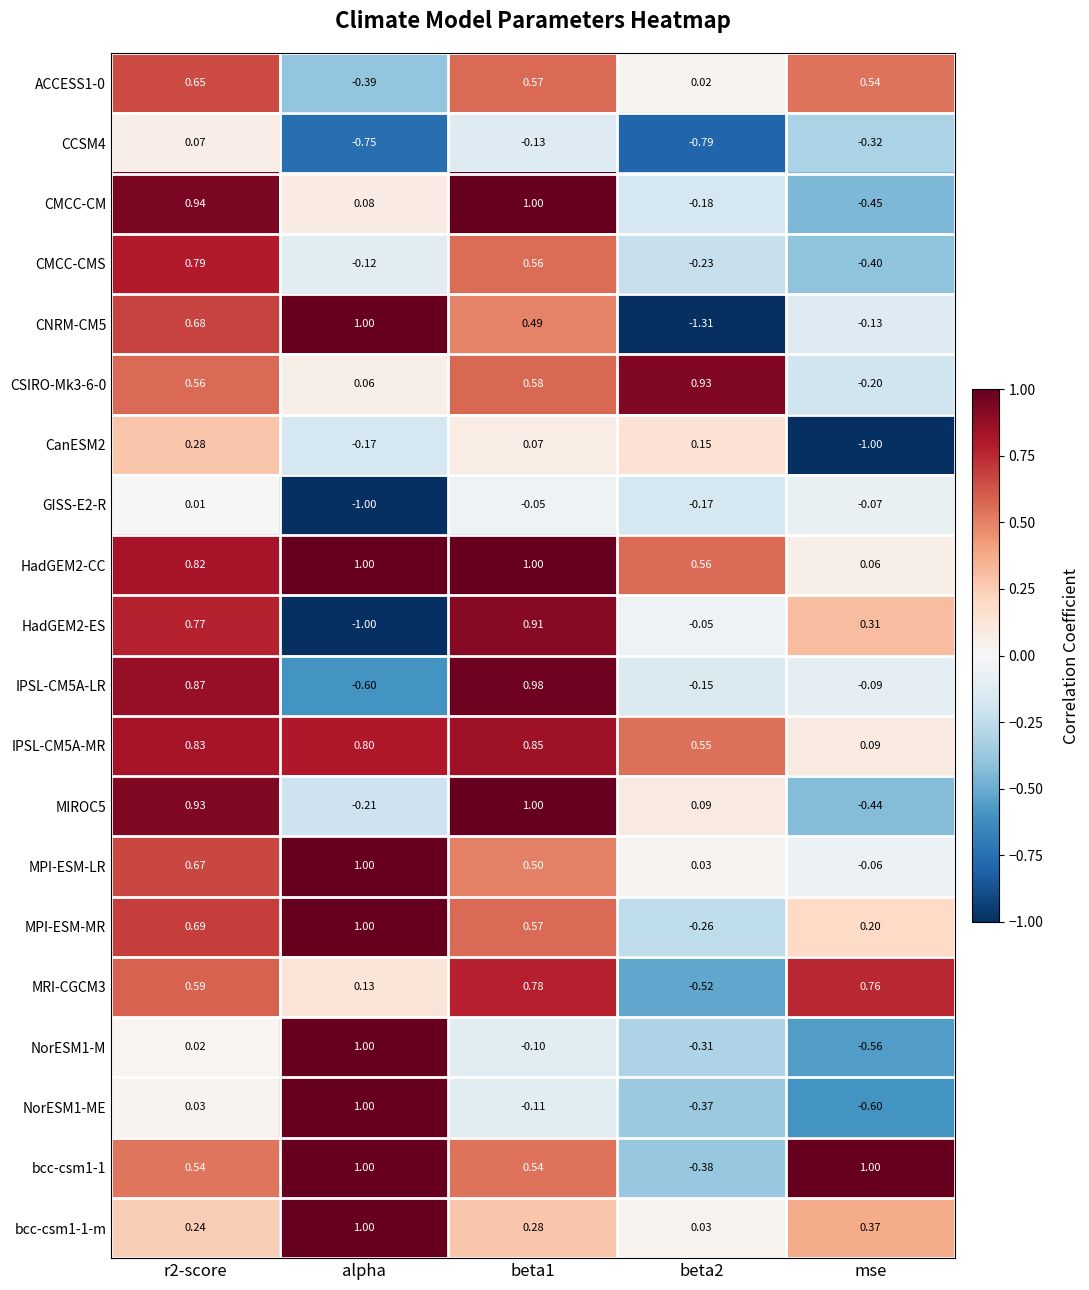

What is the spread (max minus min) of values at beta2?

2.2